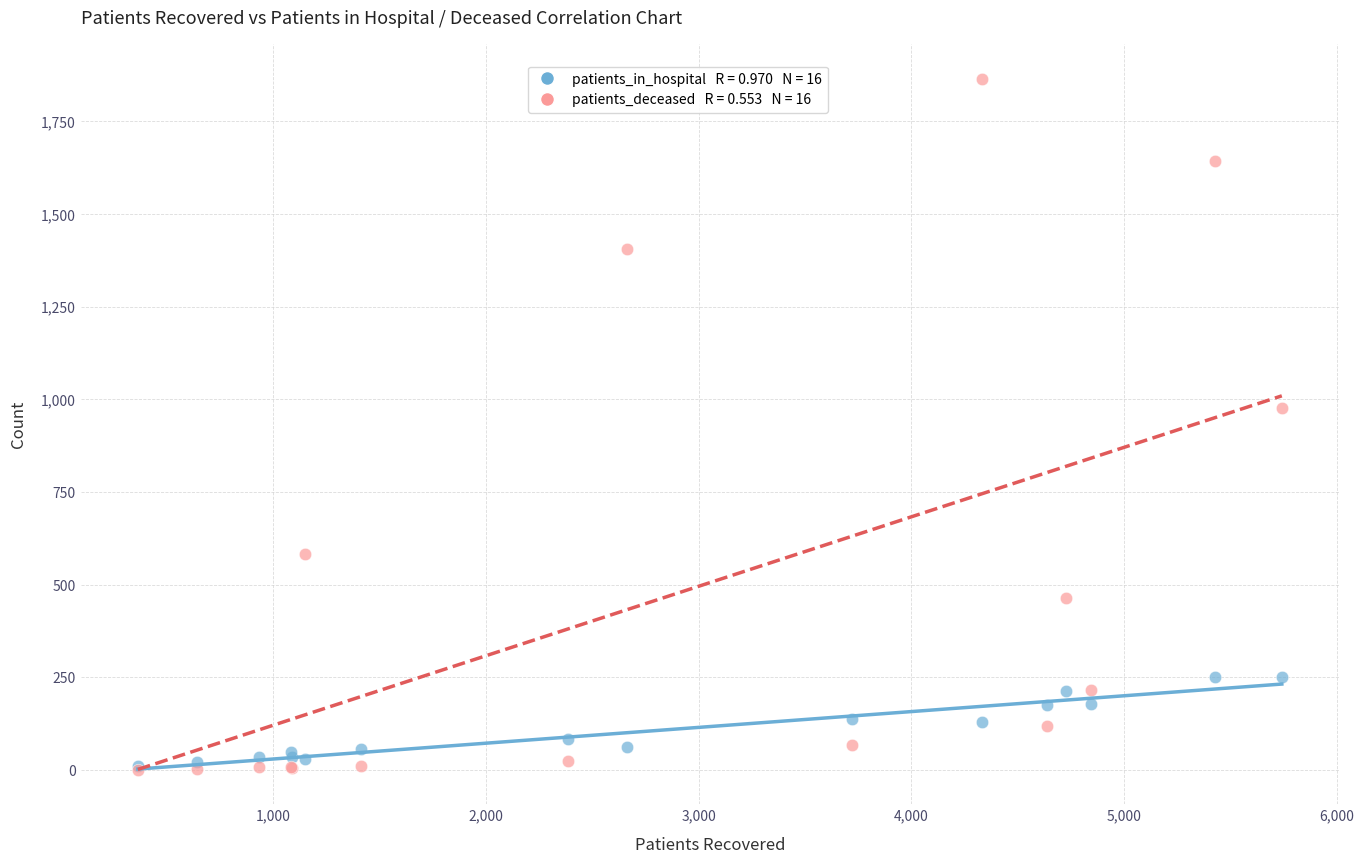

Across all series, what Y value is closest to 932?

977